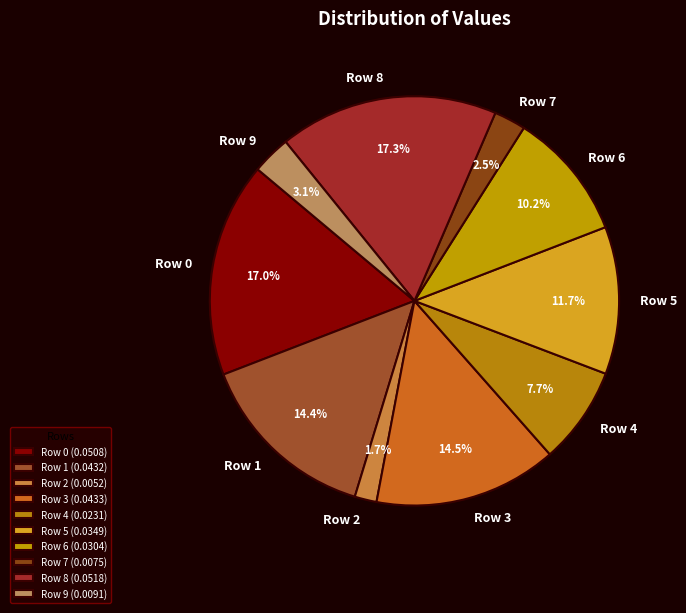

What percentage is the Row 6 slice, to the nearest percent?

10%